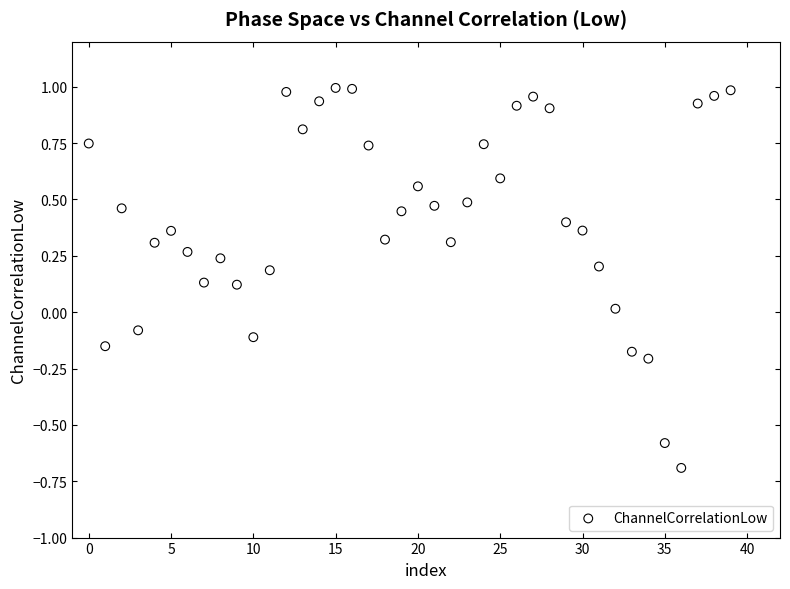

What is the range of Y values (max minus min)?

1.7